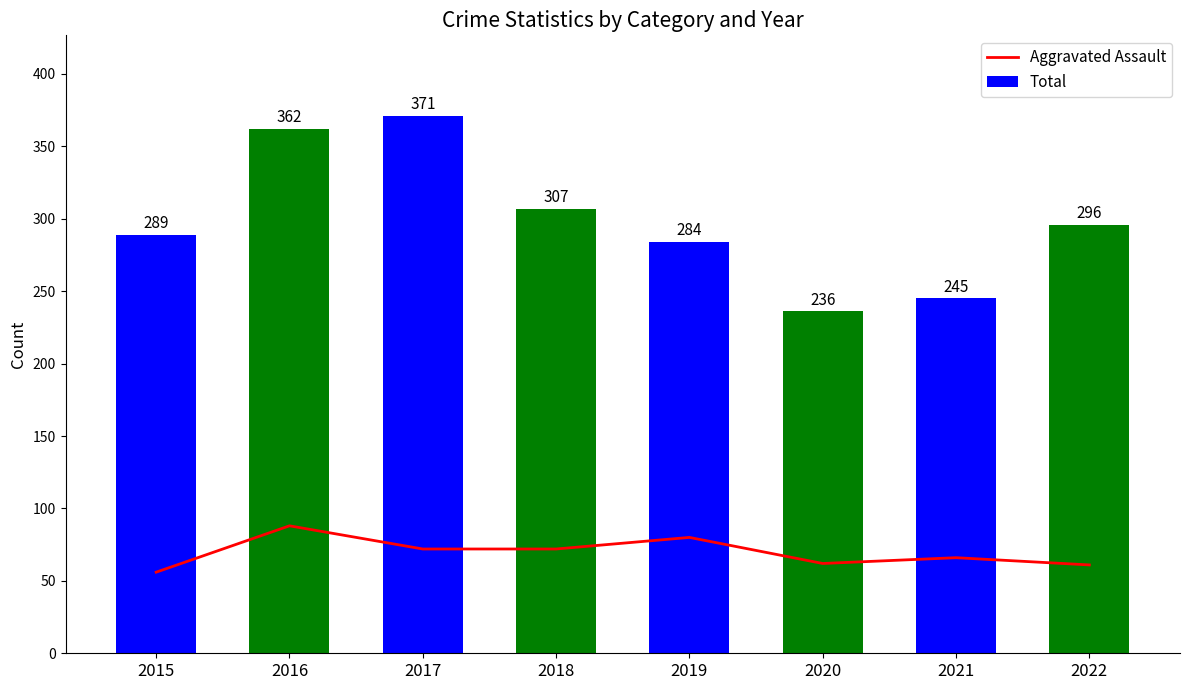

What is the lowest value of the Aggravated Assault series?

56